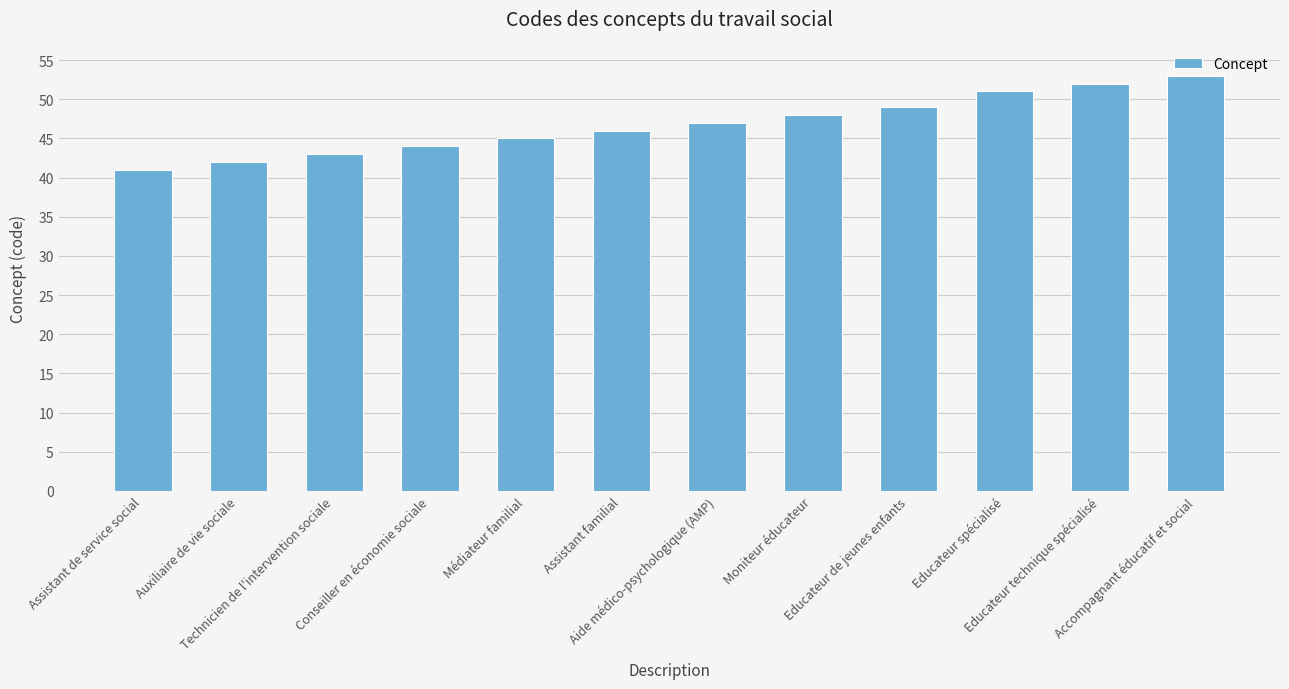

What is the value of the 4th bar from the left?

44